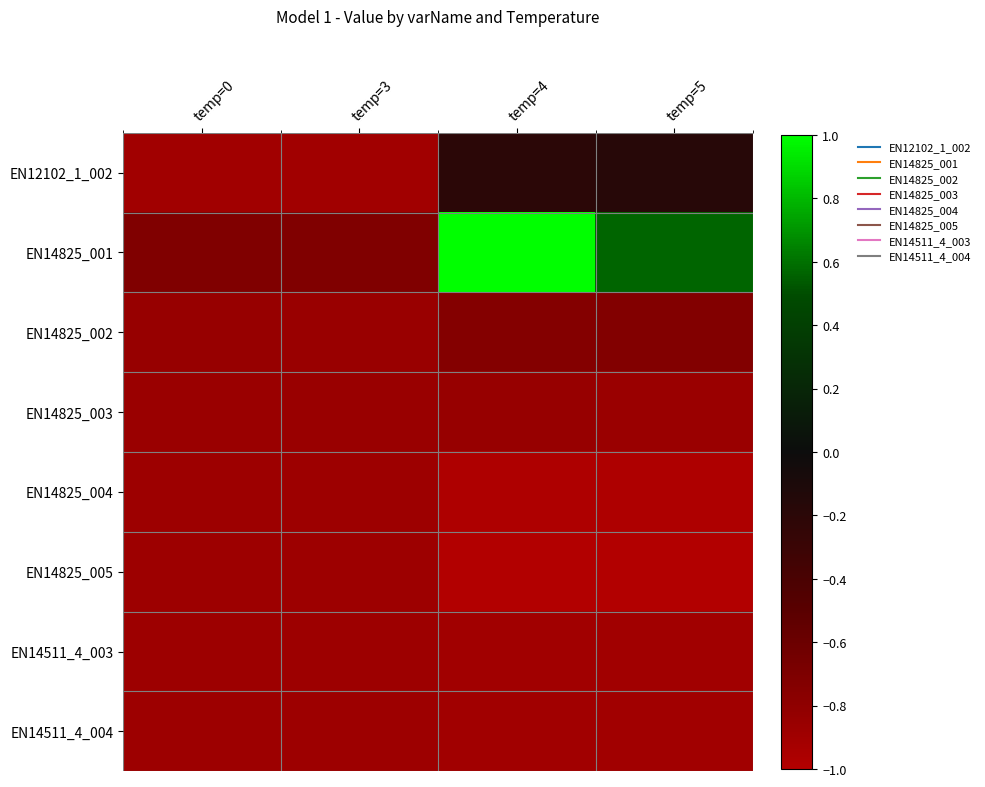

Reading left to right, what are all the values shown in this chart?

EN12102_1_002: temp=0=-0.9	temp=3=-0.9	temp=4=-0.2	temp=5=-0.2
EN14825_001: temp=0=-0.7	temp=3=-0.7	temp=4=1.0	temp=5=0.6
EN14825_002: temp=0=-0.8	temp=3=-0.9	temp=4=-0.7	temp=5=-0.7
EN14825_003: temp=0=-0.9	temp=3=-0.9	temp=4=-0.9	temp=5=-0.9
EN14825_004: temp=0=-0.9	temp=3=-0.9	temp=4=-1.0	temp=5=-1.0
EN14825_005: temp=0=-0.9	temp=3=-0.9	temp=4=-1.0	temp=5=-1.0
EN14511_4_003: temp=0=-0.9	temp=3=-0.9	temp=4=-0.9	temp=5=-0.9
EN14511_4_004: temp=0=-0.9	temp=3=-0.9	temp=4=-0.9	temp=5=-0.9